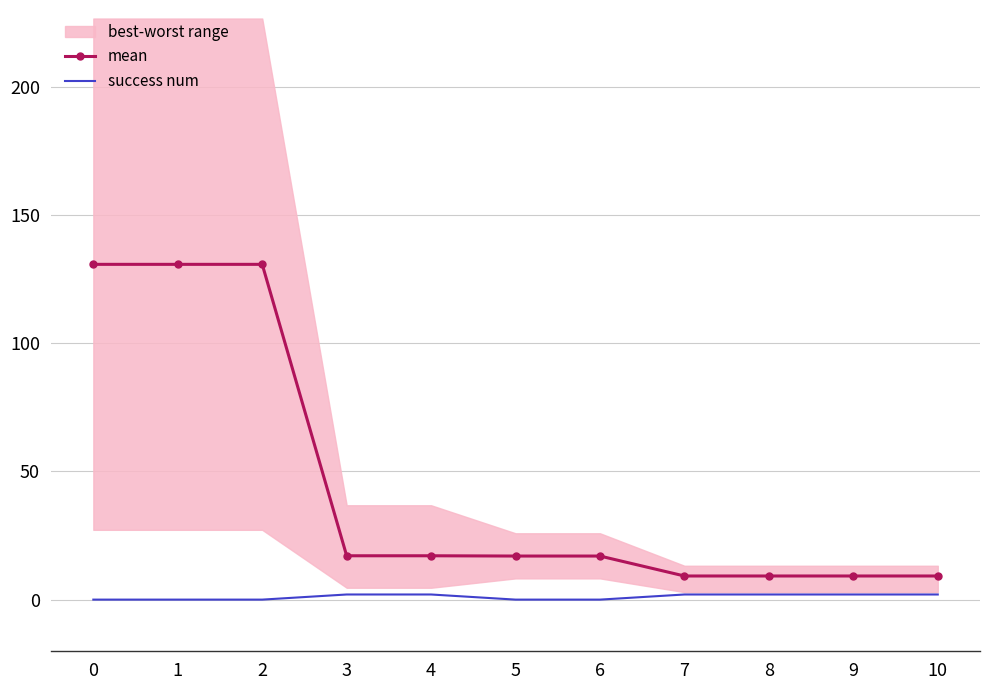

At 8, list the series in order from largest to smallest.

mean, success num